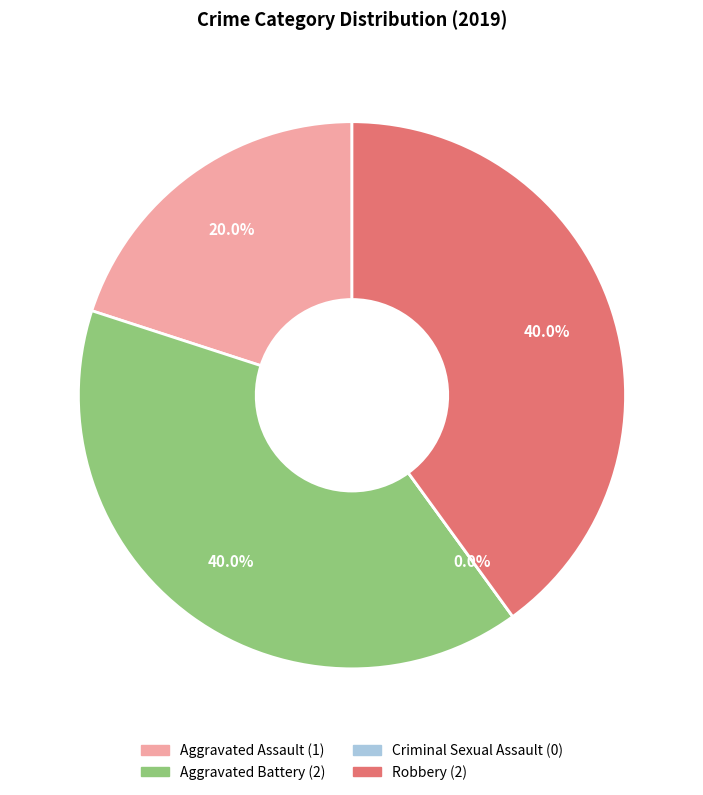

What percentage is the Aggravated Battery slice, to the nearest percent?

40%